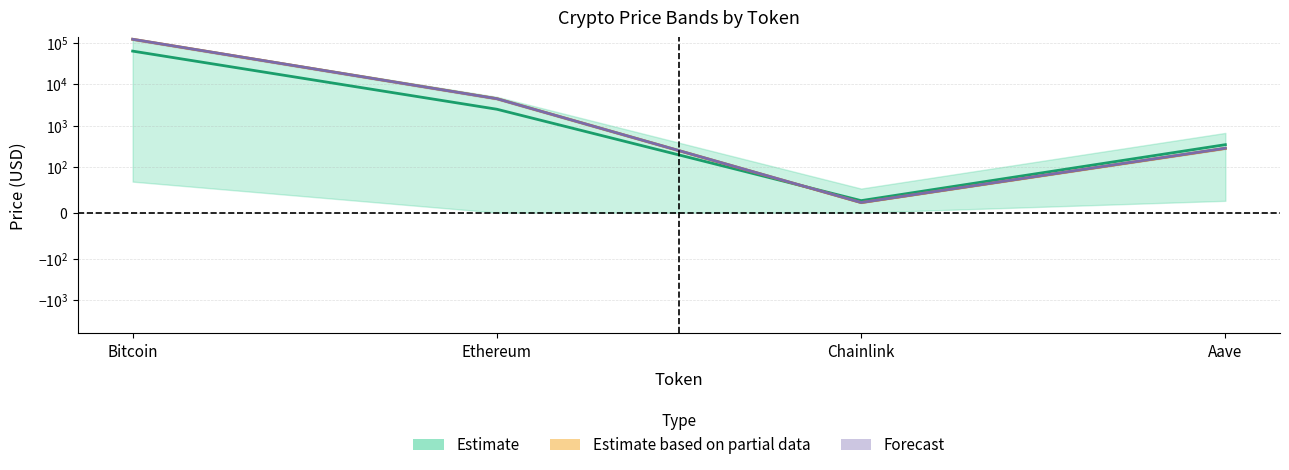

Is it true that price equals 42465.2 at Bitcoin?

False